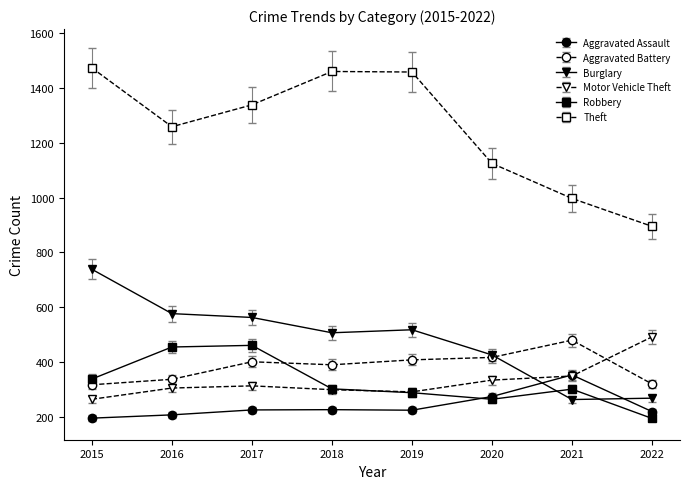

How many lines are shown in the chart?

6